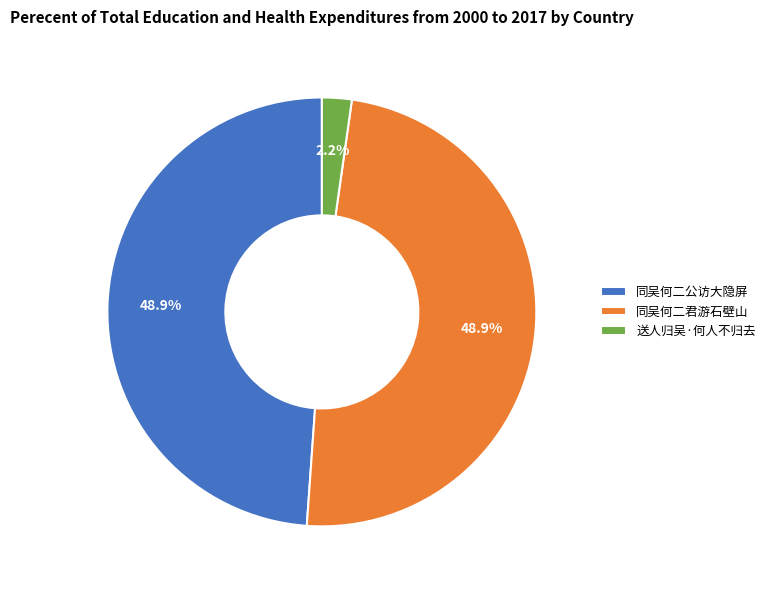

To the nearest percent, what is the average slice percentage?

33%